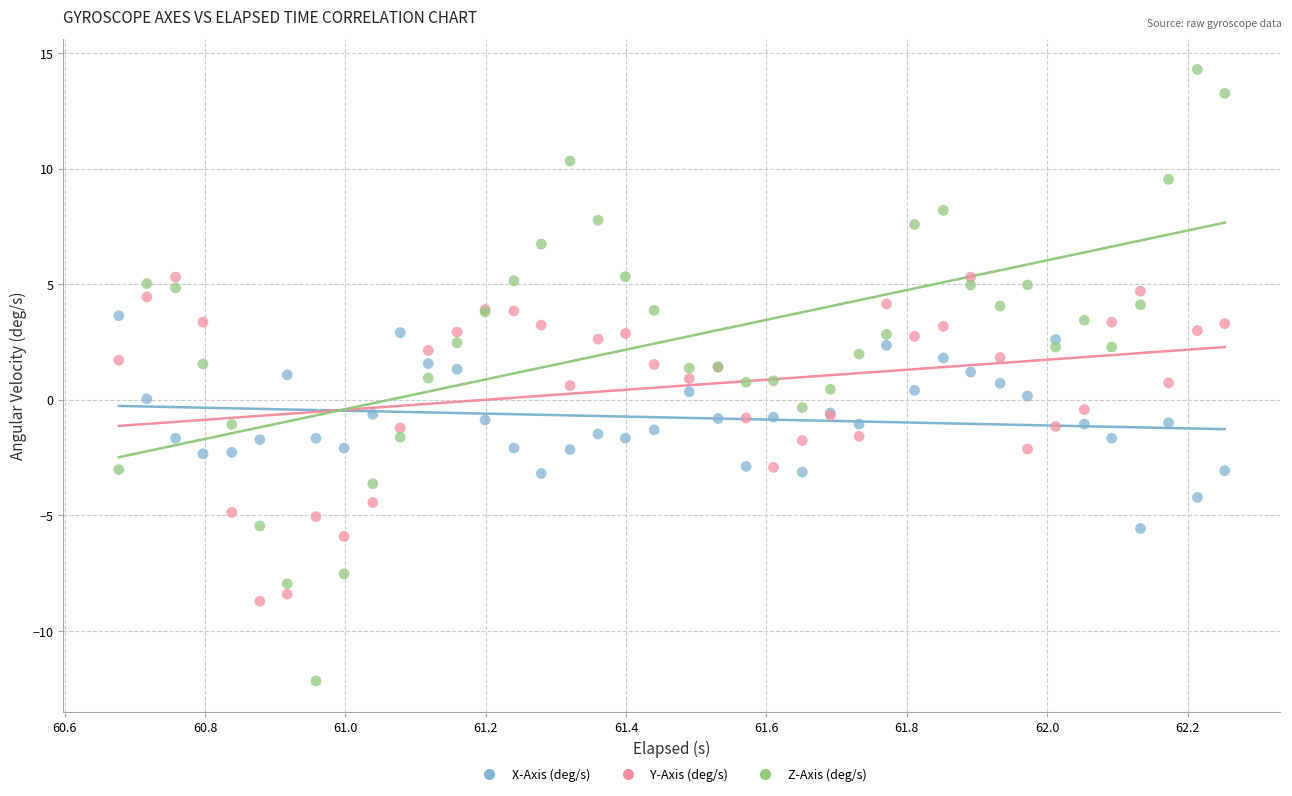

Which series contains the highest Y value?

Z-Axis (deg/s)